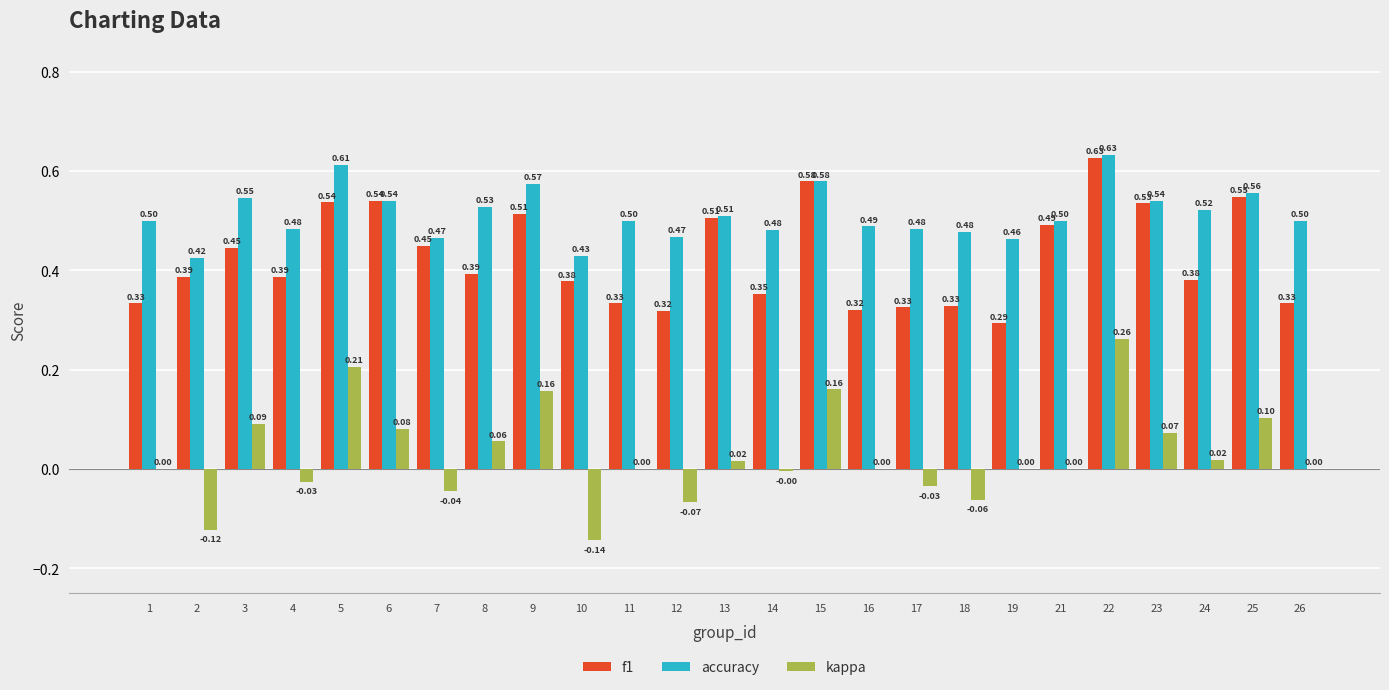

Is the value of f1 at 22 greater than the value of kappa at 24?

Yes